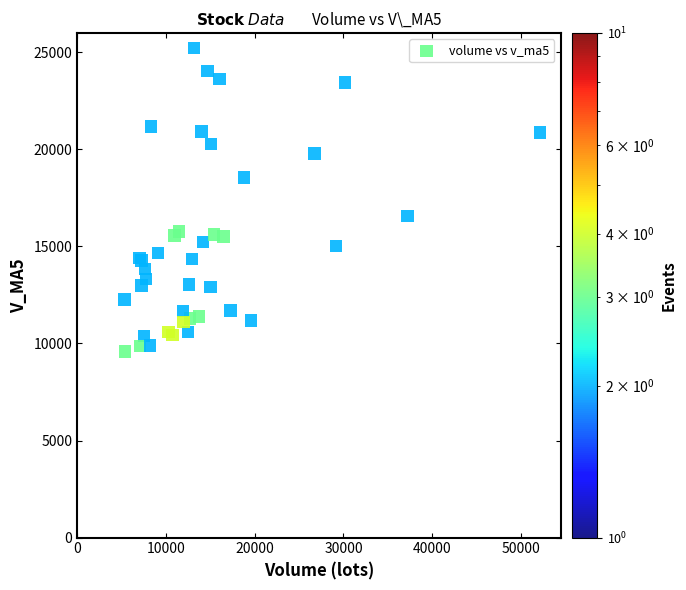

What Y value in the scatter plot is closest to 17405?

16573.8